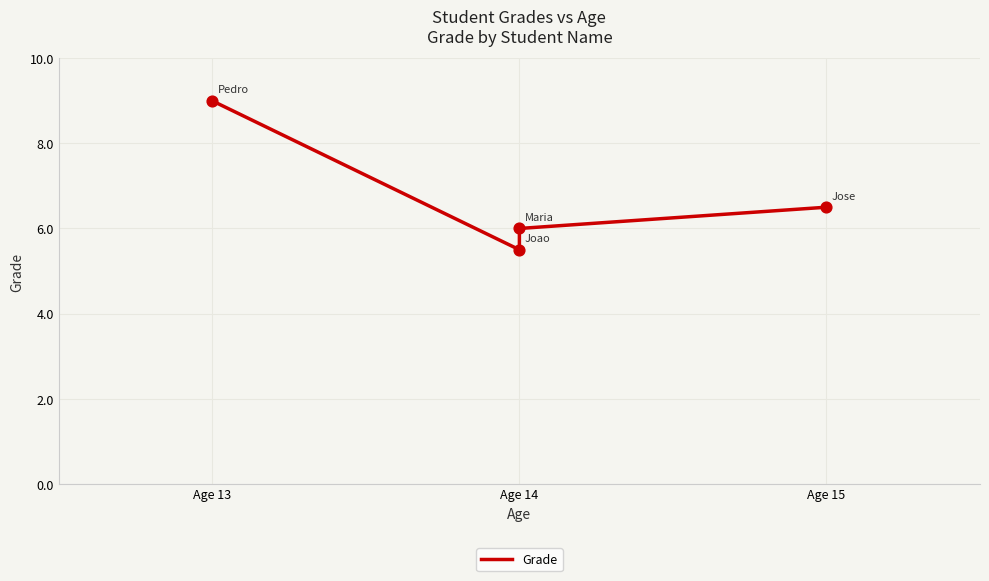

Between Age 13 and Age 14, which is larger?

Age 13